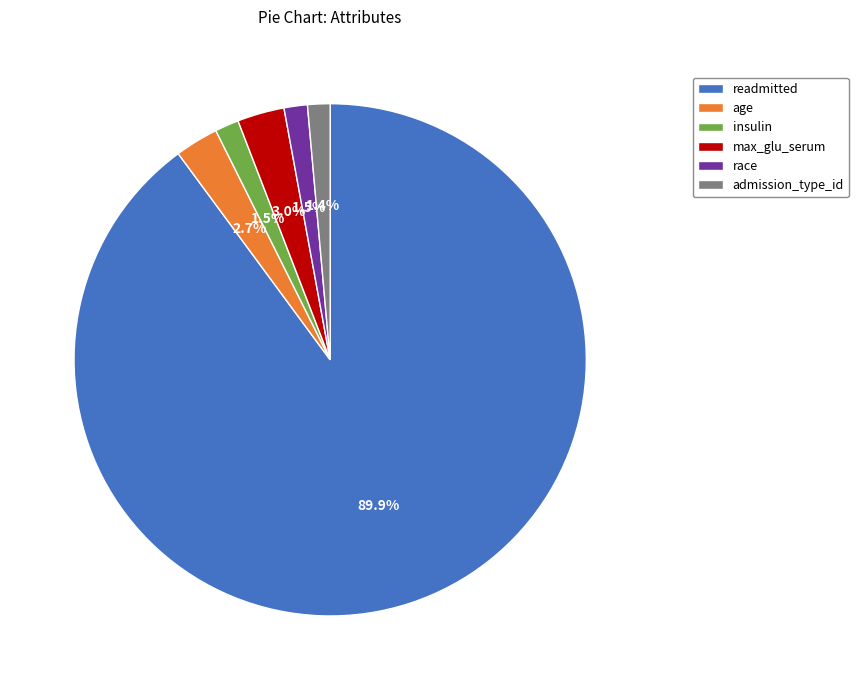

How much of the chart is everything except race?

98.5%